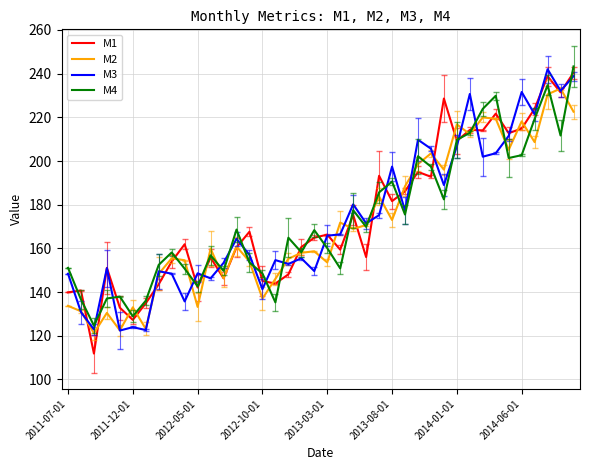

Count the number of categories in the chart.

40